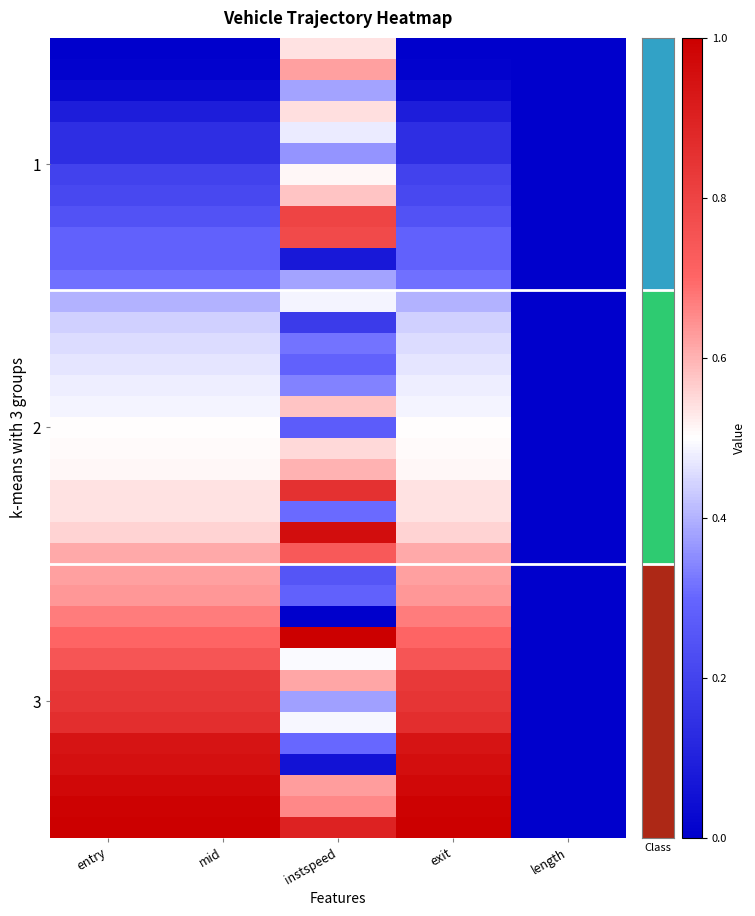

At which category does the chart reach its minimum across all series?

entry